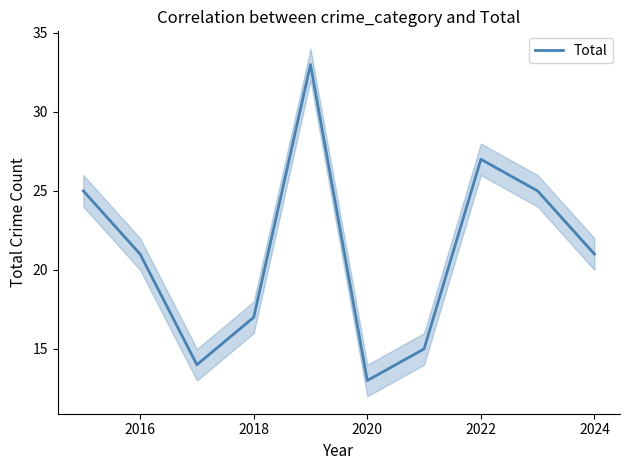

Is it true that the value at 2016 is 29?

False